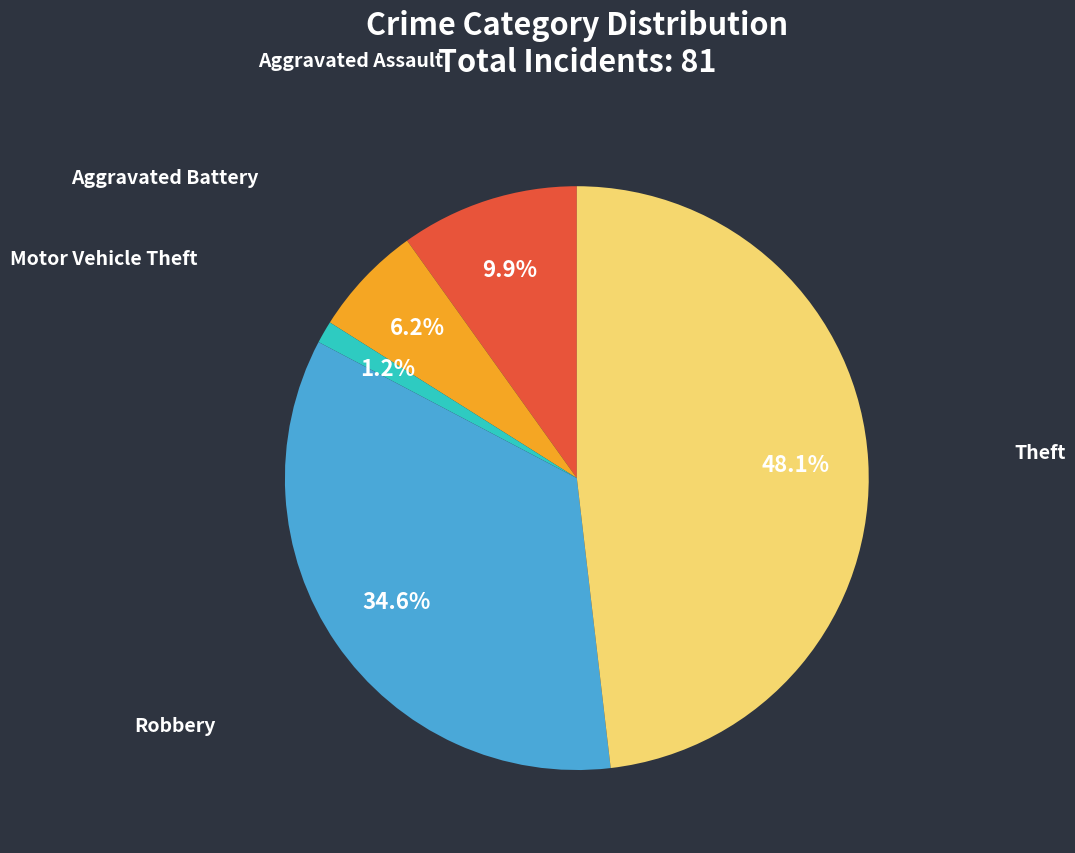

Does Aggravated Battery account for over 50% of the chart?

No